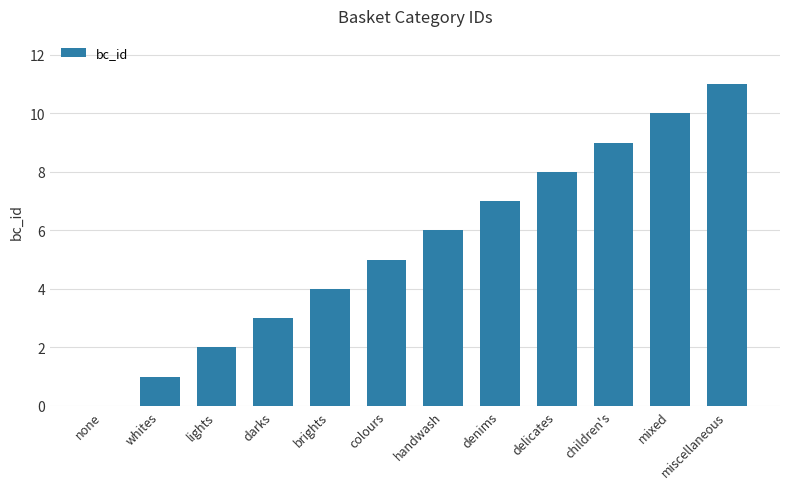

Are the bars horizontal?

No